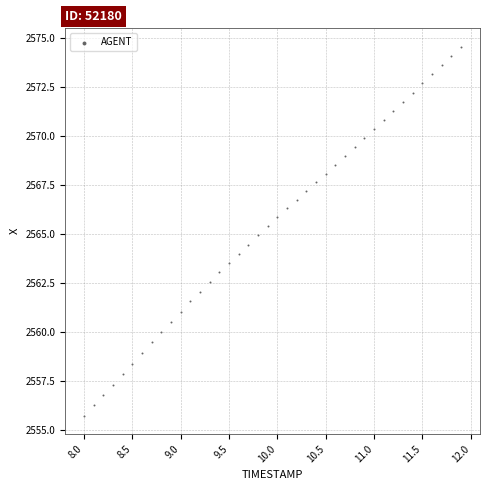

What is the range of Y values (max minus min)?

18.8